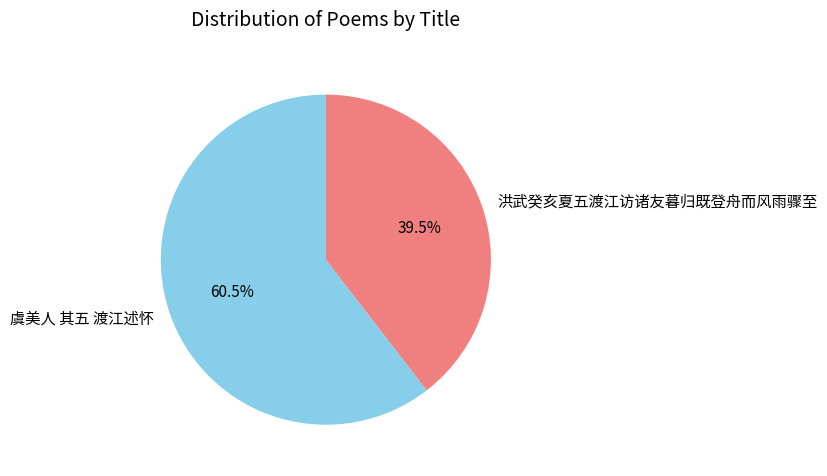

Rank the categories by value from lowest to highest.

洪武癸亥夏五渡江访诸友暮归既登舟而风雨骤至, 虞美人 其五 渡江述怀